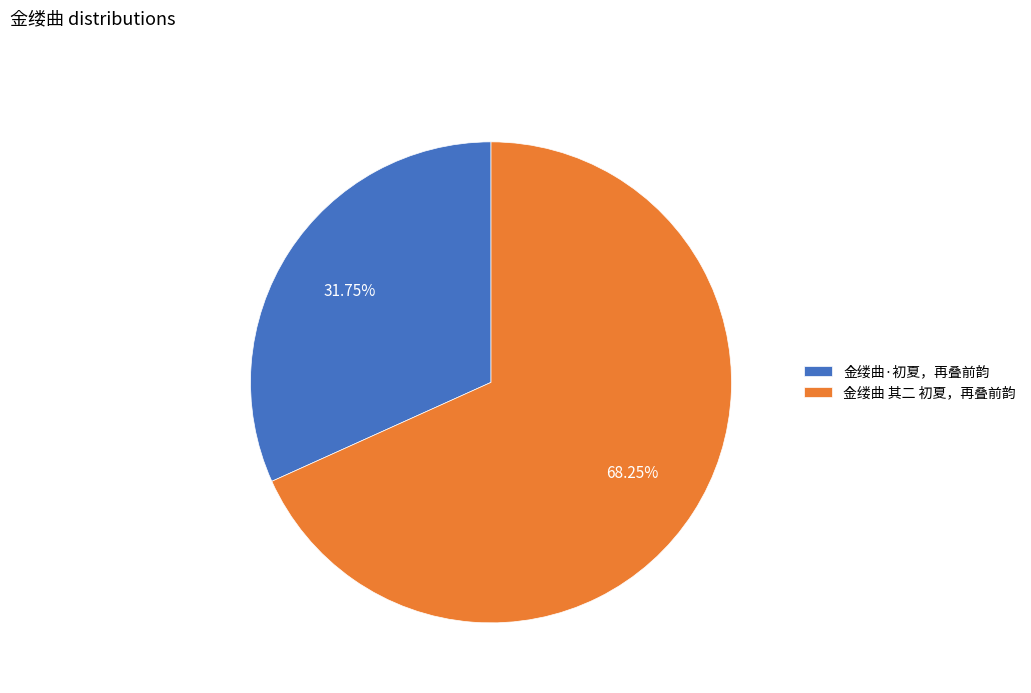

How many segments does this pie chart have?

2